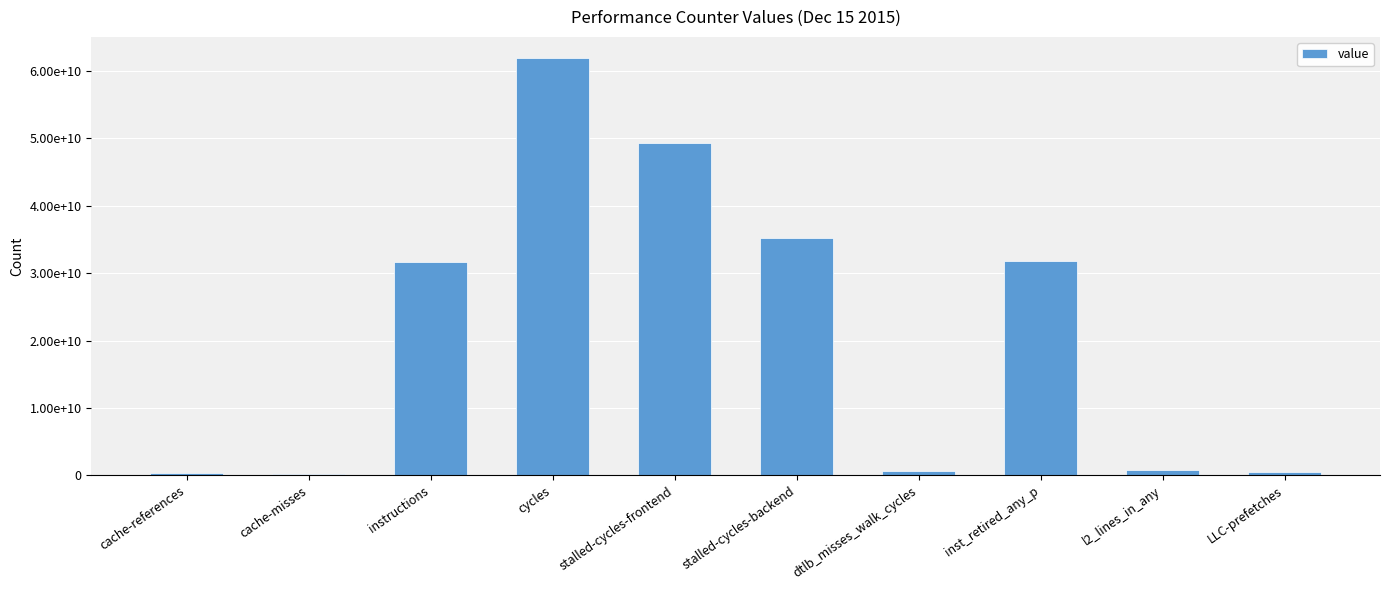

What is the approximate value at stalled-cycles-frontend, to the nearest 50?

49244944650